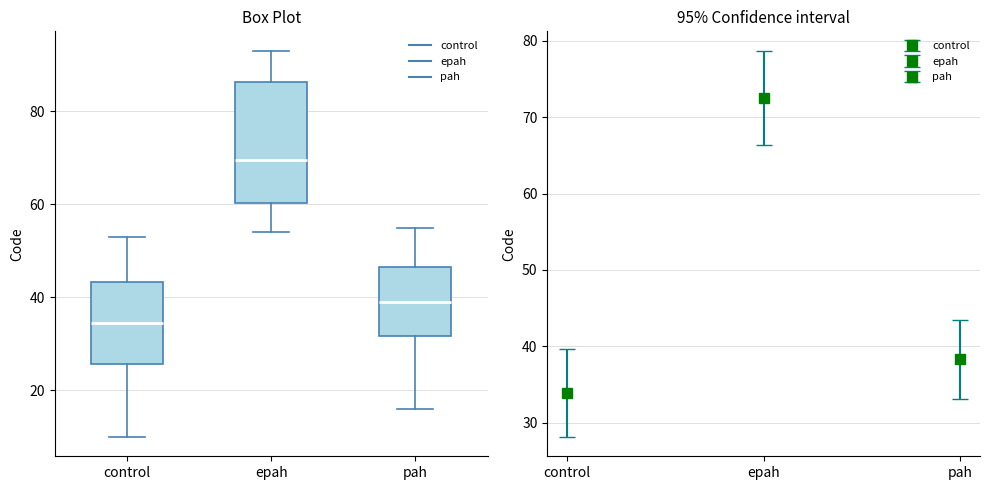

Reading left to right, read every box against the y-axis: the position of its median line, the range the box covers, and the ends of its whiskers. The values are not printed on the chart, so give them approximately, as read against the axis.

control: median 34, box 26 to 44, whiskers 10 to 54
epah: median 70, box 60 to 86, whiskers 54 to 94
pah: median 40, box 32 to 46, whiskers 16 to 56